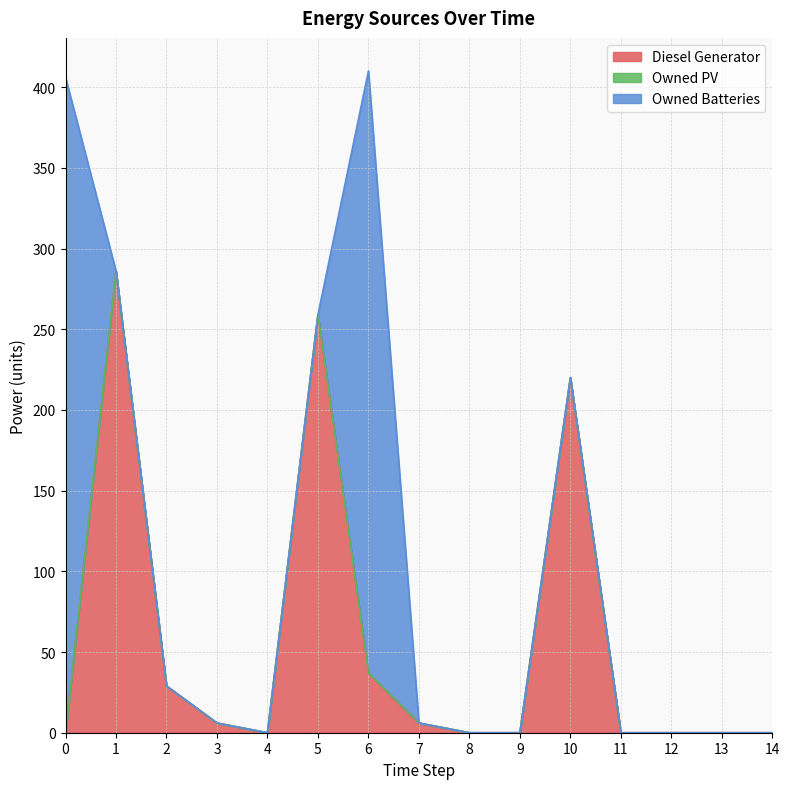

How many data points does each series have?

15